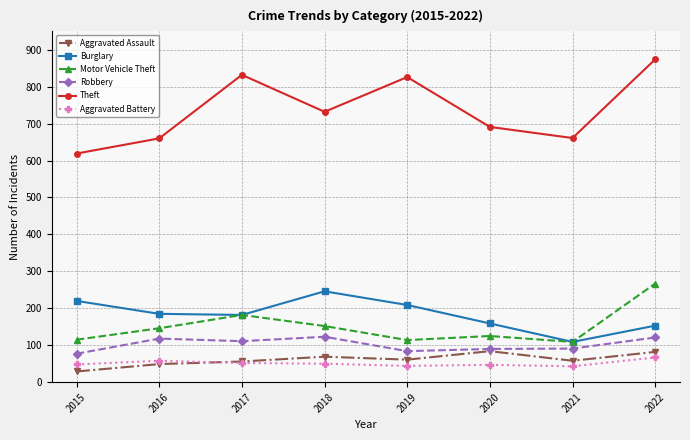

Count the number of data series in this chart.

6